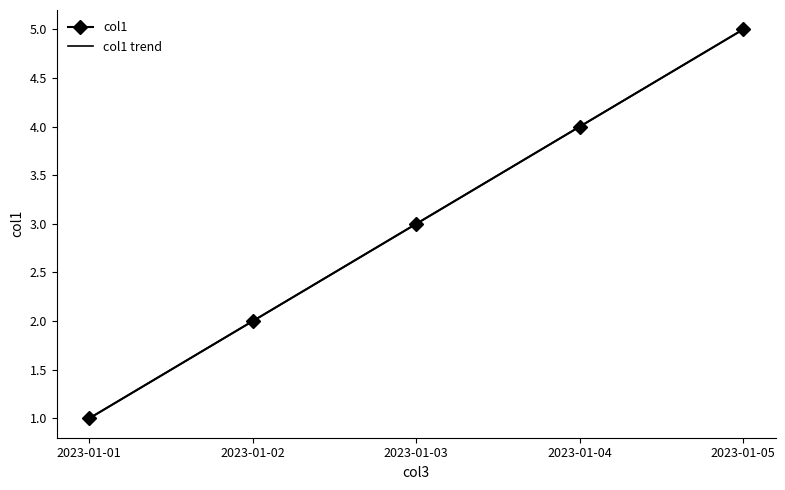

How many col1 values are between 2 and 4?

3